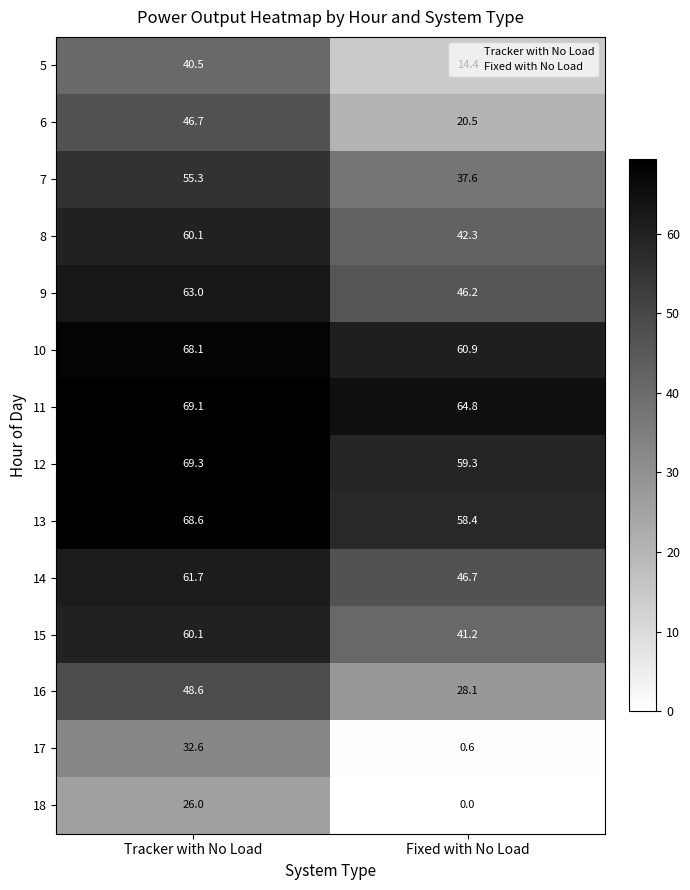

What value does the 6 series have at Tracker with No Load?

46.7